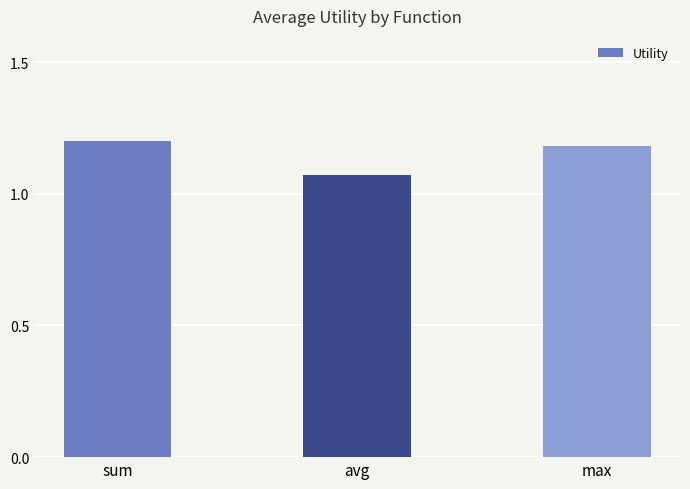

What is the label of the 2nd bar from the left?

avg